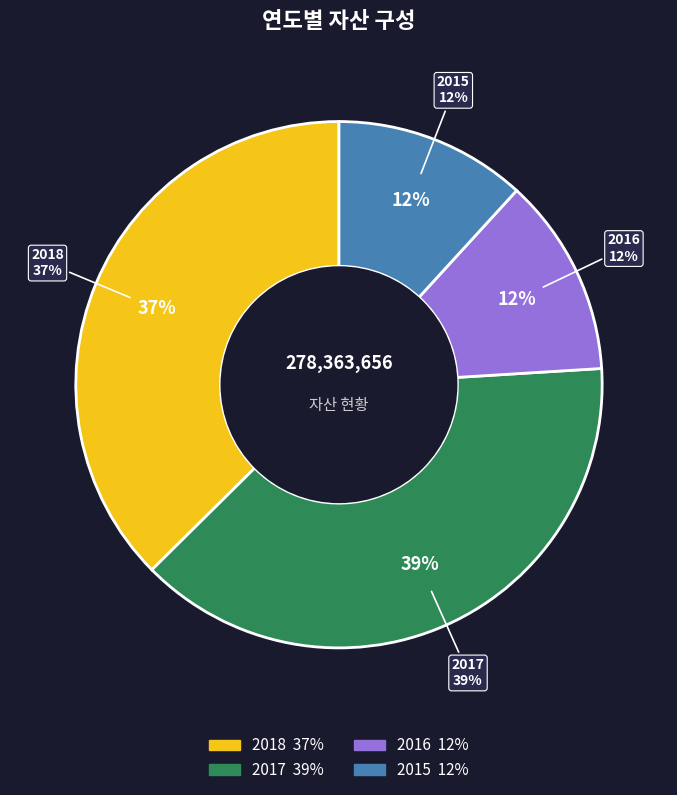

Is there a majority slice in this chart?

No